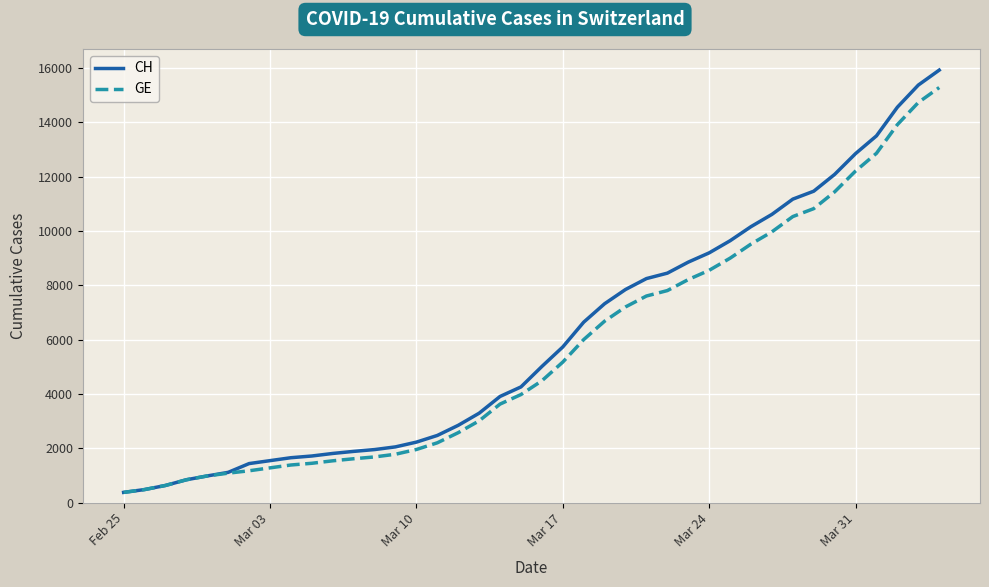

What is the sum of all GE values?

225656